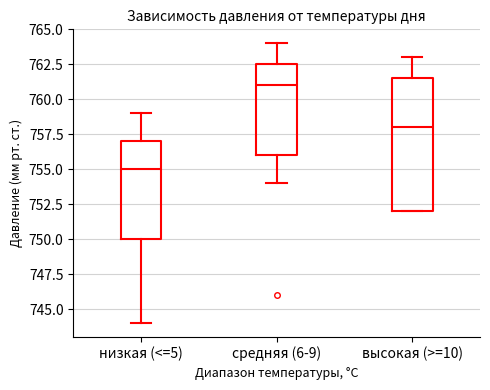

Reading left to right, transcribe this box plot: for each box, give where its median line is, the range the box spans, and where its two whiskers end, as read against the y-axis. The values are not printed on the chart, so give them approximately, as read against the axis.

низкая (<=5): median 755.0, box 750.0 to 757.0, whiskers 744.0 to 759.0
средняя (6-9): median 761.0, box 756.0 to 762.5, whiskers 754.0 to 764.0
высокая (>=10): median 758.0, box 752.0 to 761.5, whiskers 752.0 to 763.0